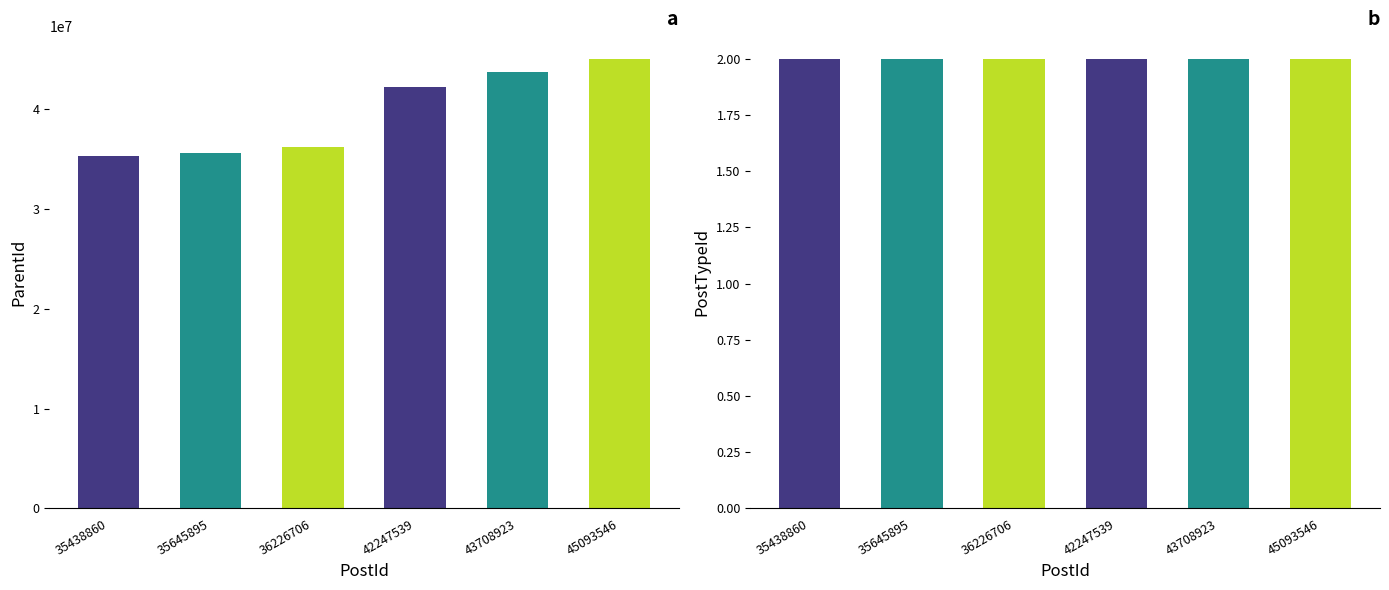

Where does the ParentId series first go above 42239170?

43708923